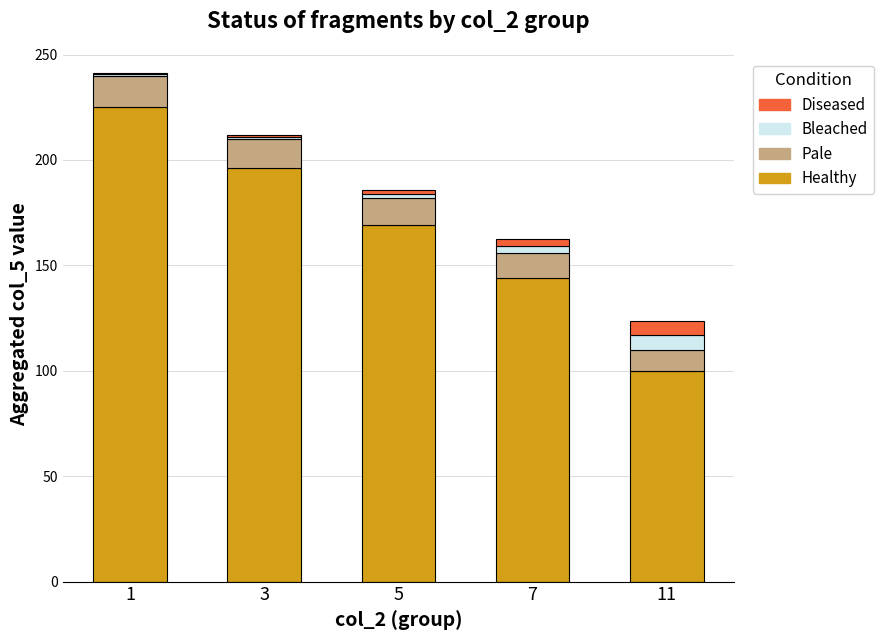

What is the maximum value for Healthy?

225.0